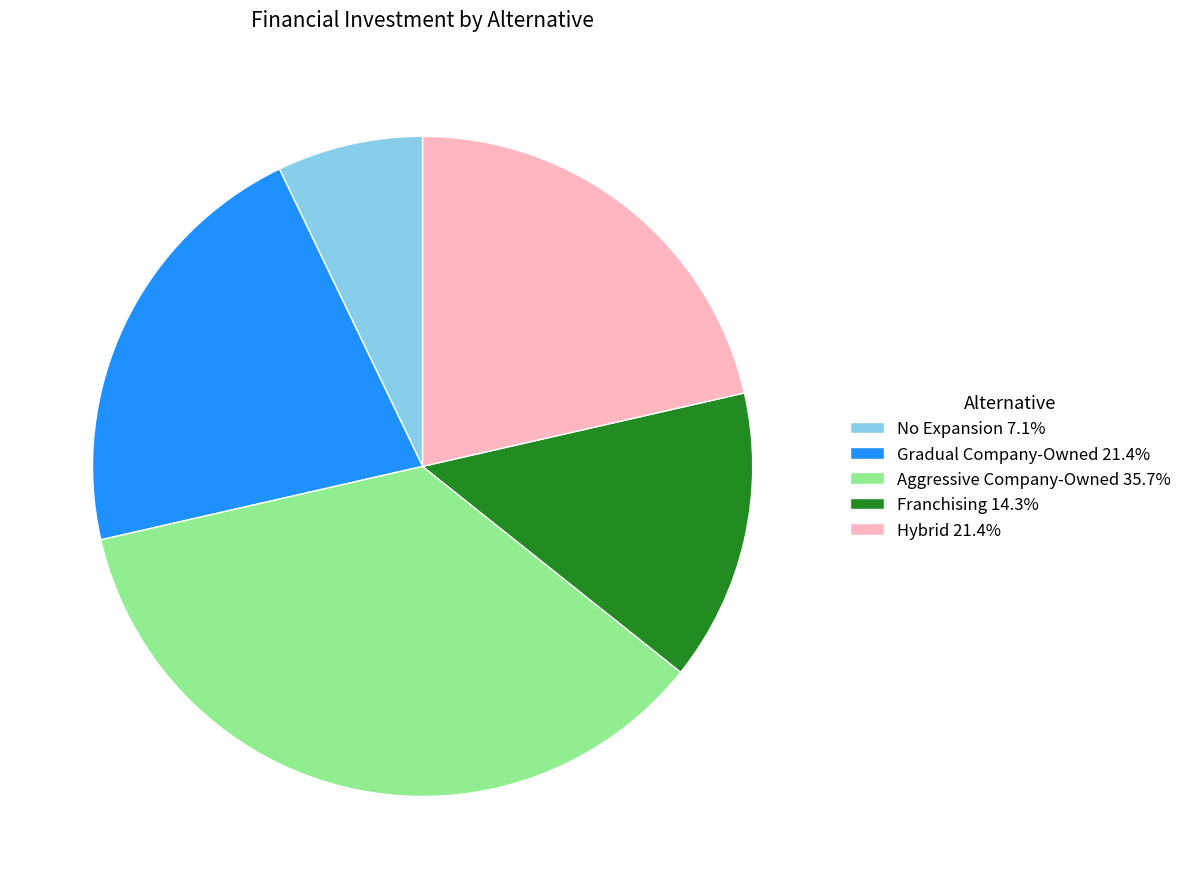

Is there a majority slice in this chart?

No